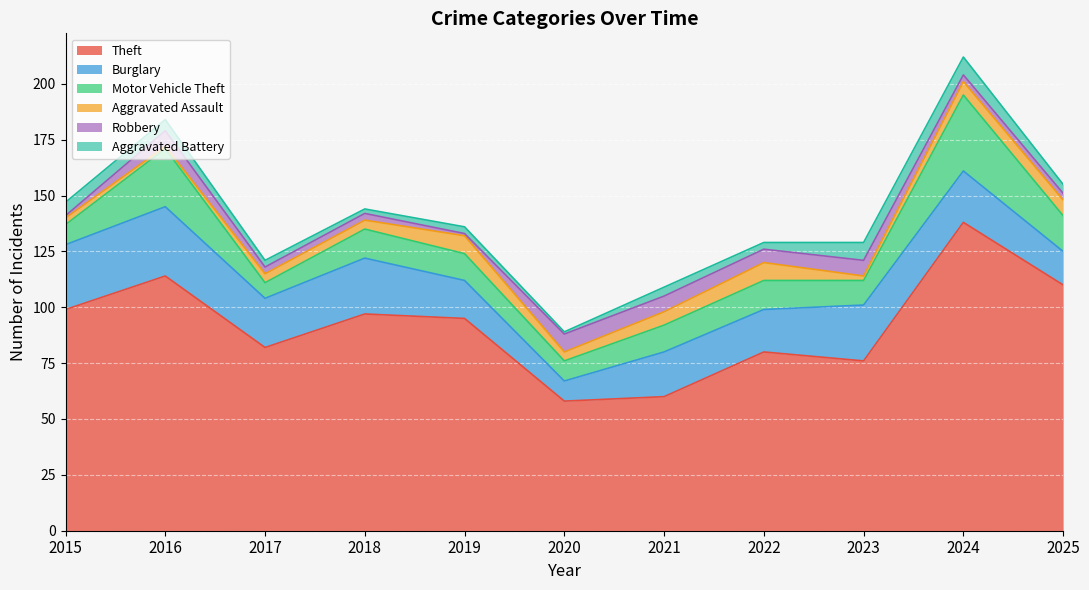

How many values in the Burglary series are below 22?

5